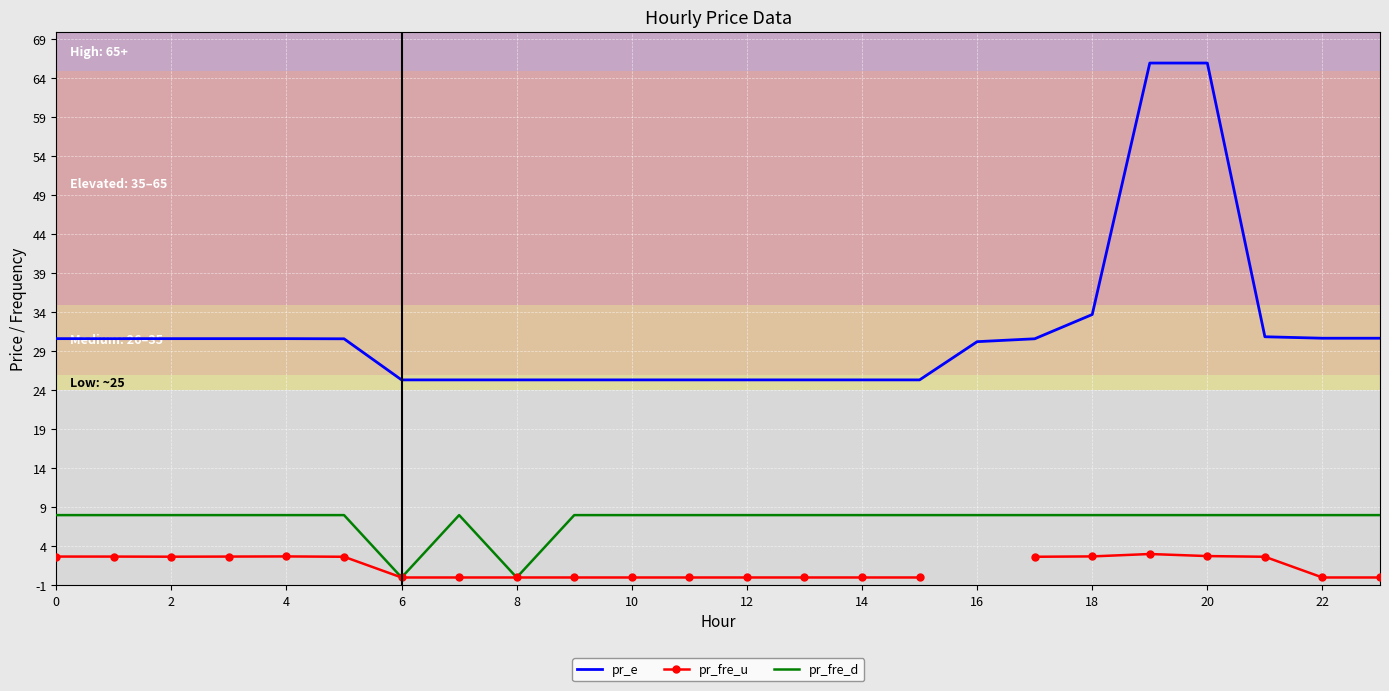

Which series changed the most between 13 and 16?

pr_e